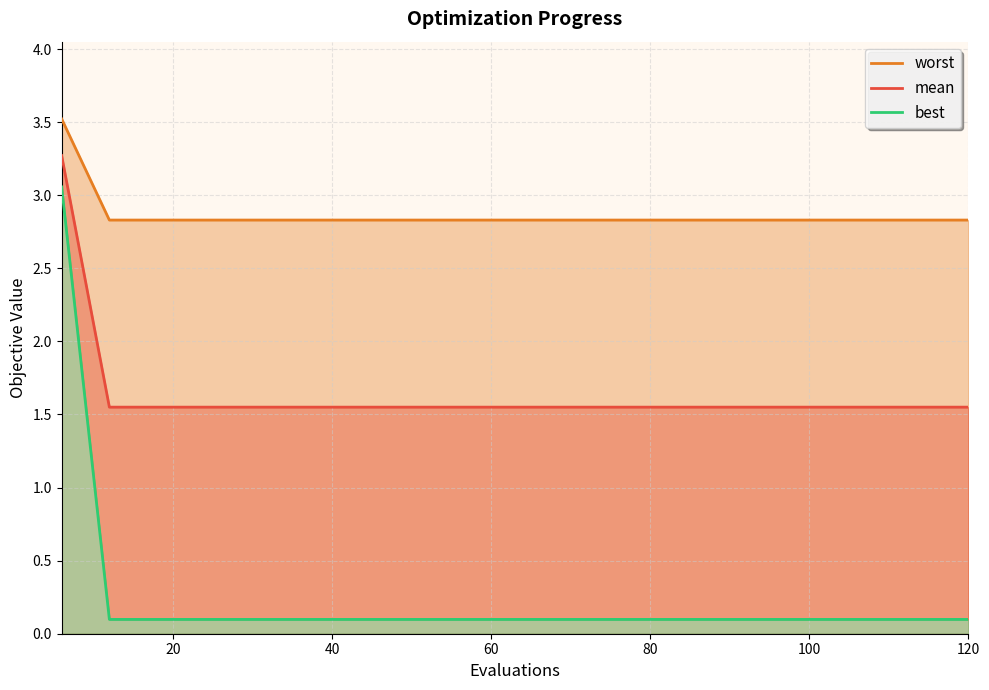

Rank the series by their maximum value, from highest to lowest.

worst, mean, best